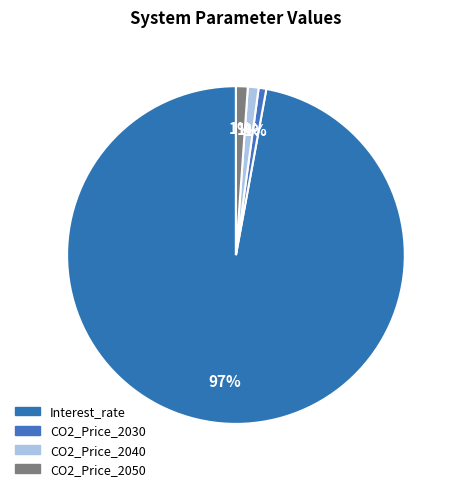

True or false: CO2_Price_2030 accounts for 1% of the total.

True